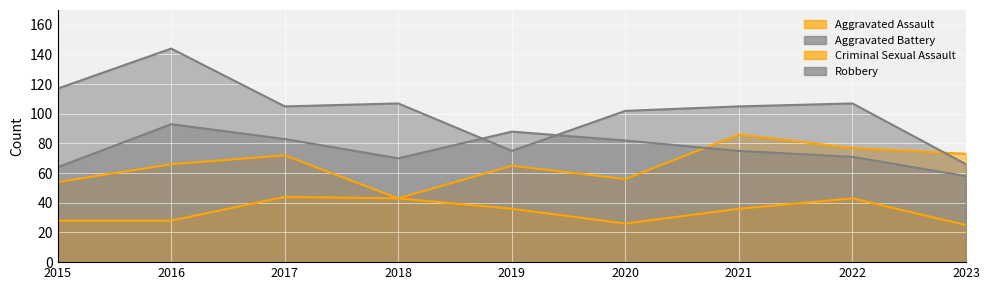

True or false: Criminal Sexual Assault has more than 0 points higher than both neighbors.

True